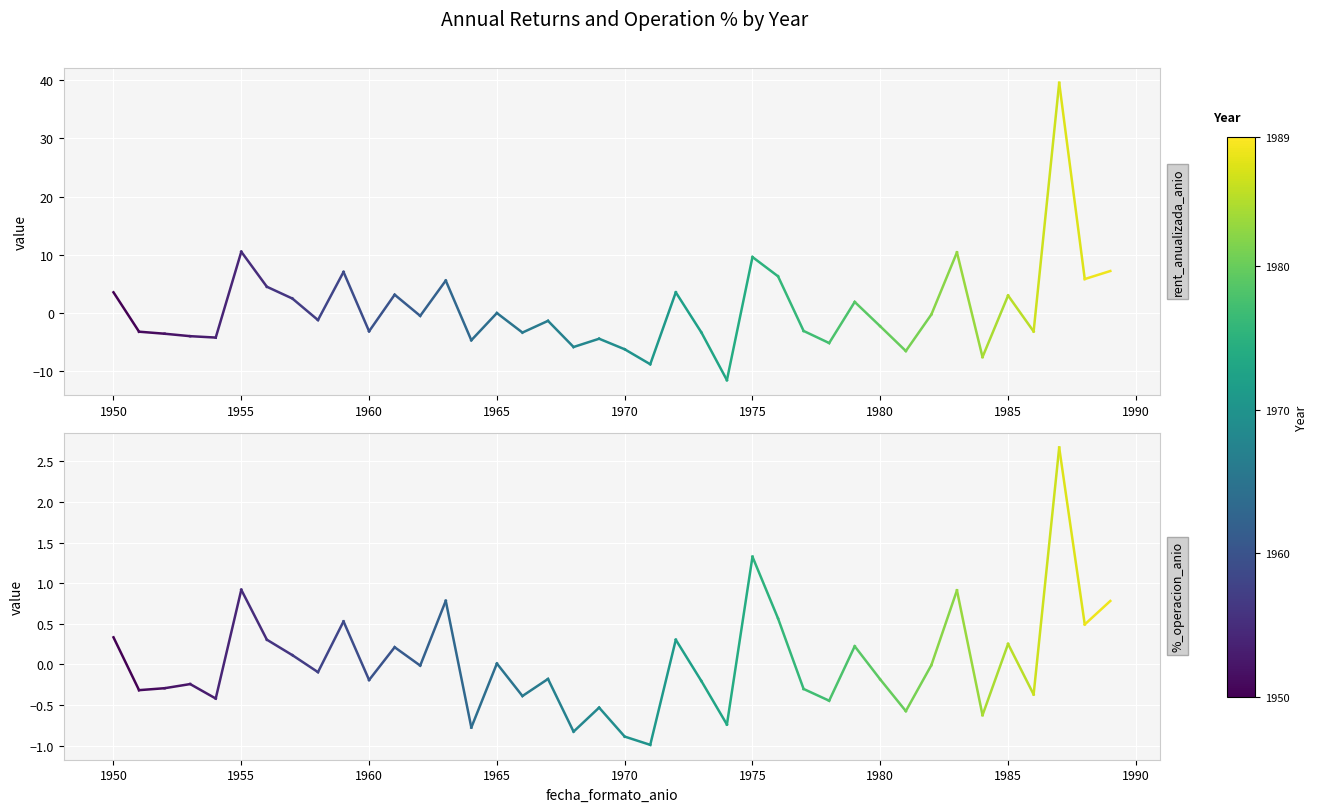

How many lines are shown in the chart?

2